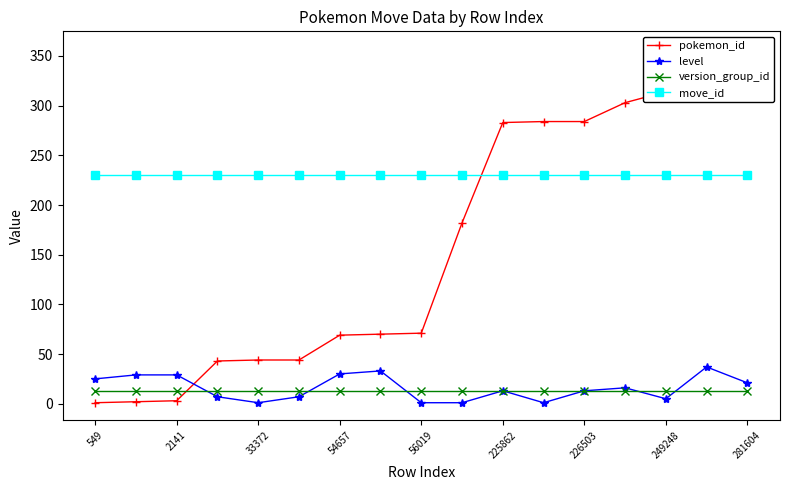

What is the maximum value shown in the chart?

357